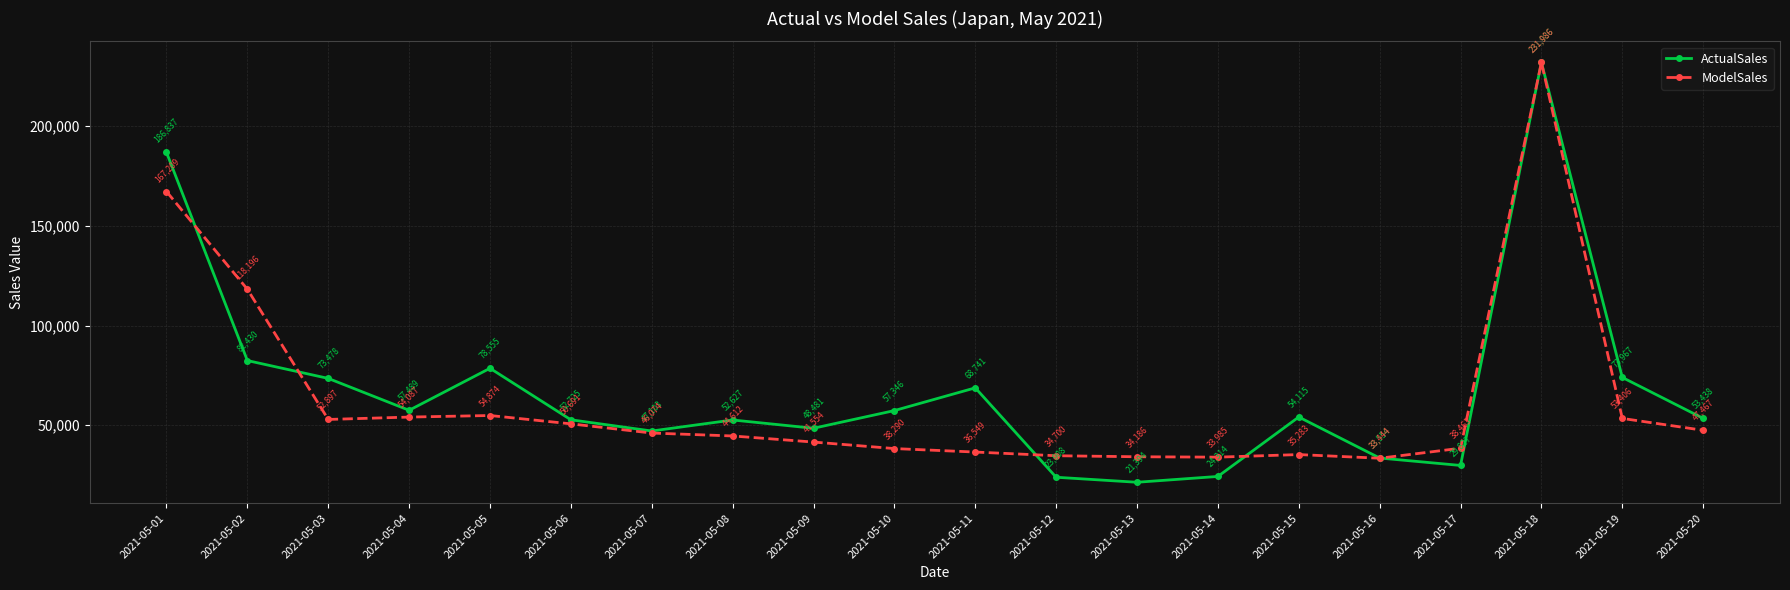

Between 2021-05-07 and 2021-05-09, which series saw the biggest shift?

ModelSales